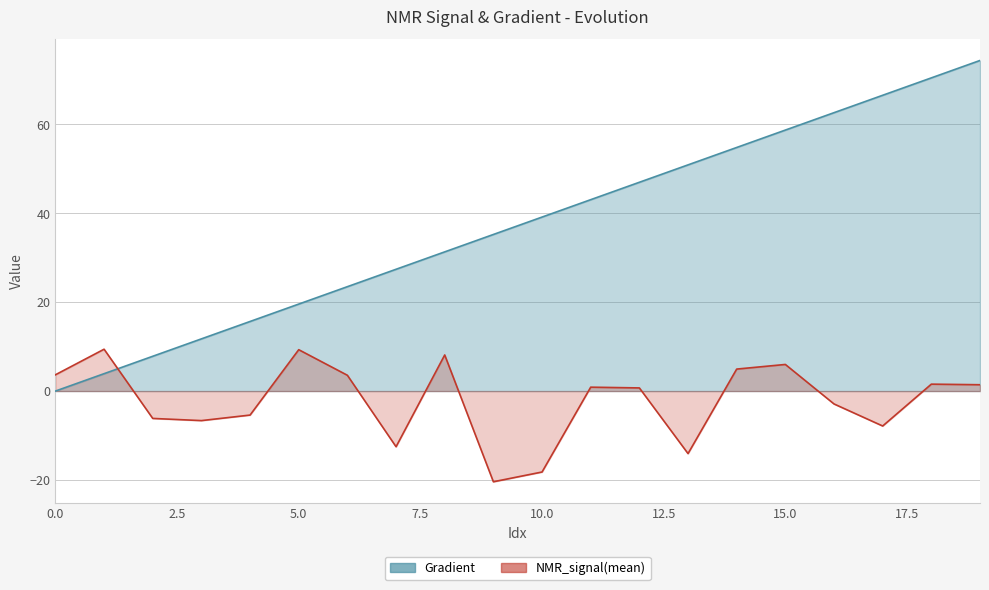

Which series changed the most between 13 and 15?

NMR_signal(mean)